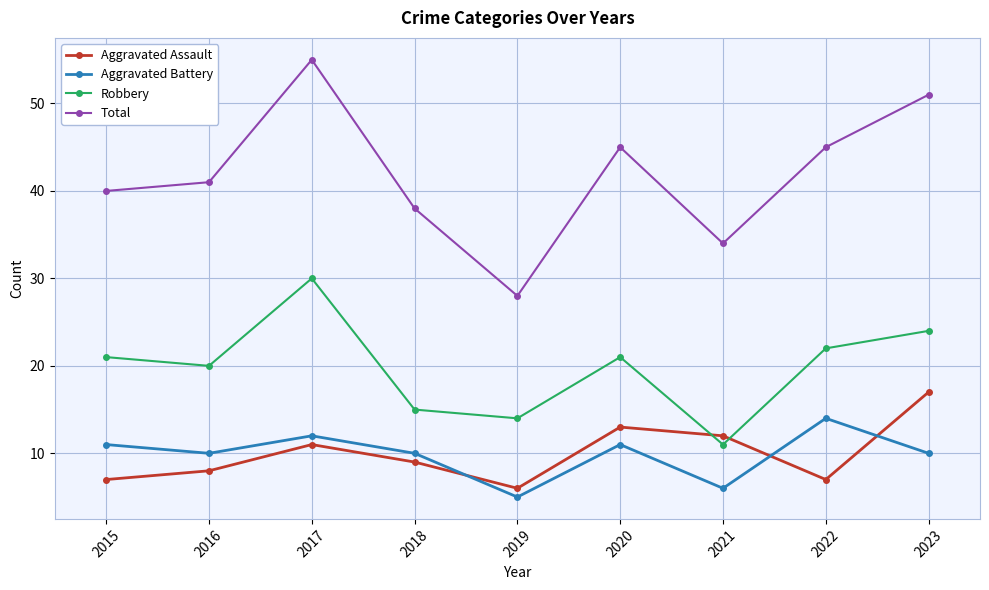

At which category is the sum across all series the highest?

2017